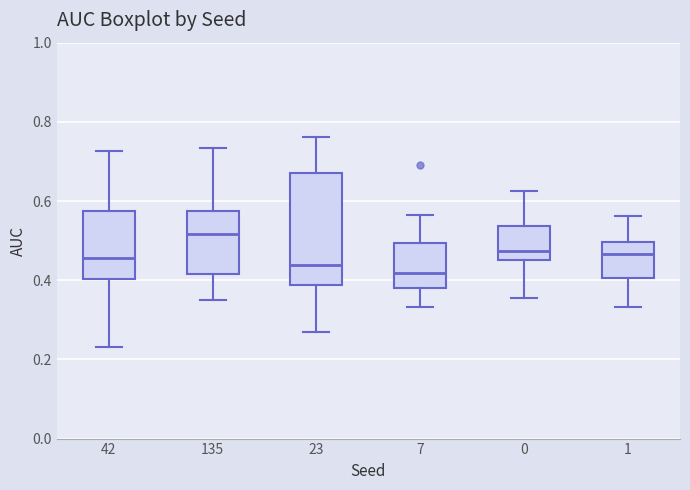

Which box is the tallest, from its lower edge to its upper edge?

23